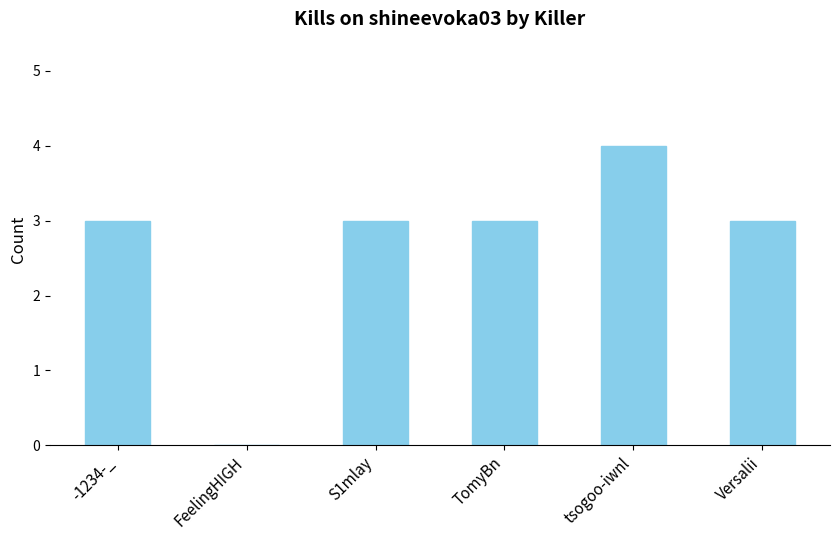

The chart shows a value of 2 at TomyBn. True or false?

False